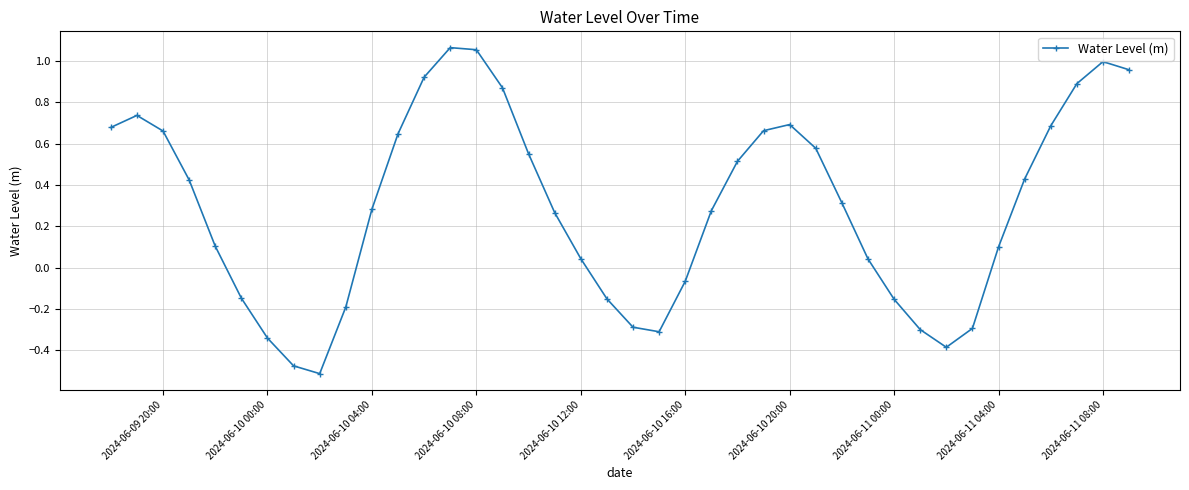

What is the sum of all values?

11.8